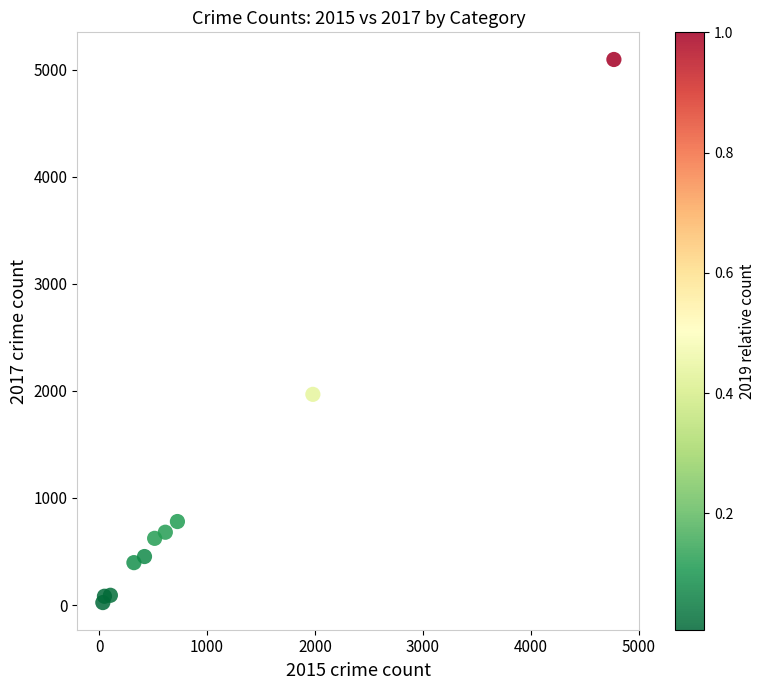

What is the range of X values (max minus min)?

4735